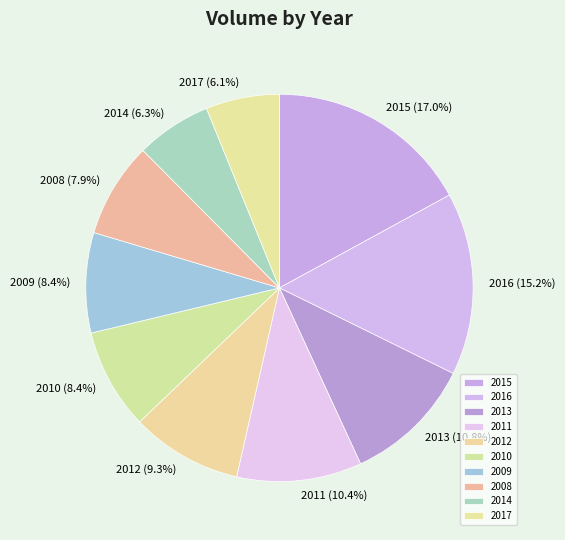

Is there any slice that represents more than half of the pie?

No